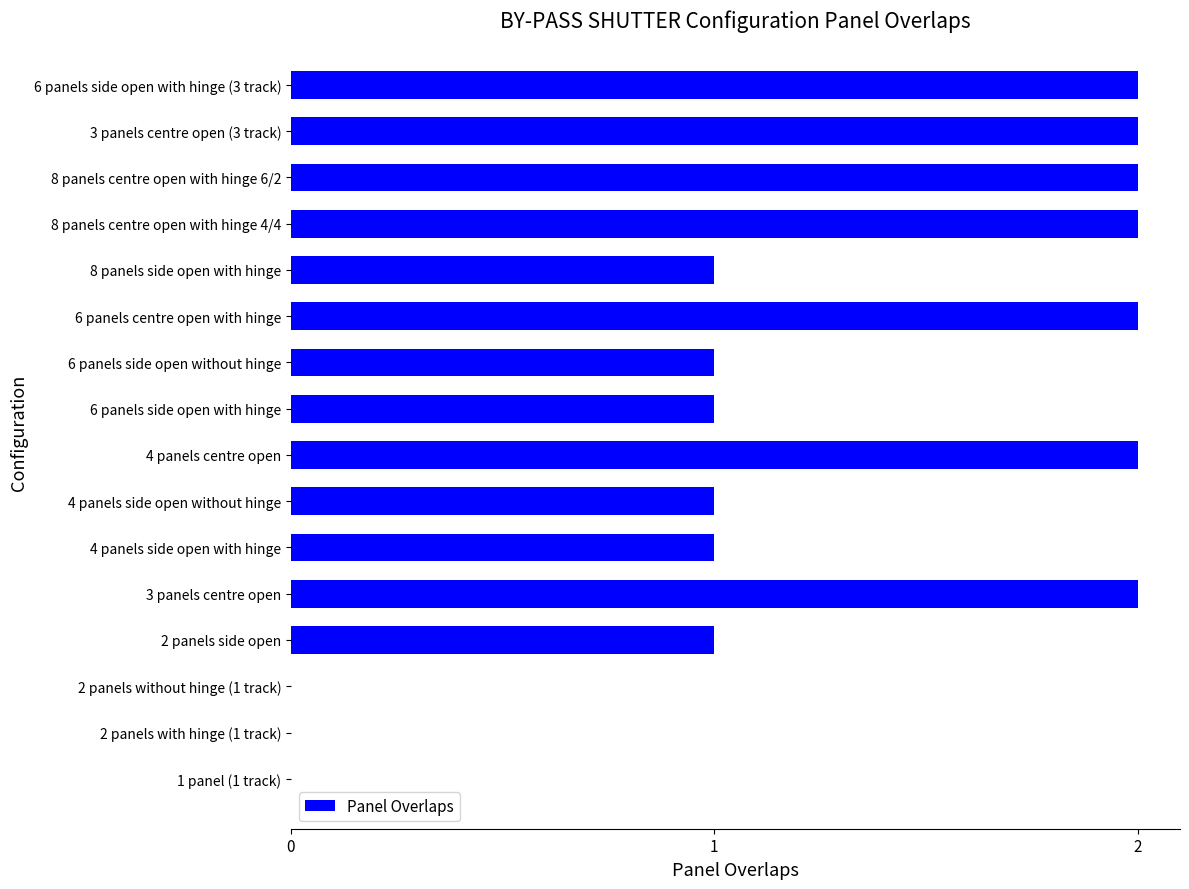

How many series are shown in this chart?

1